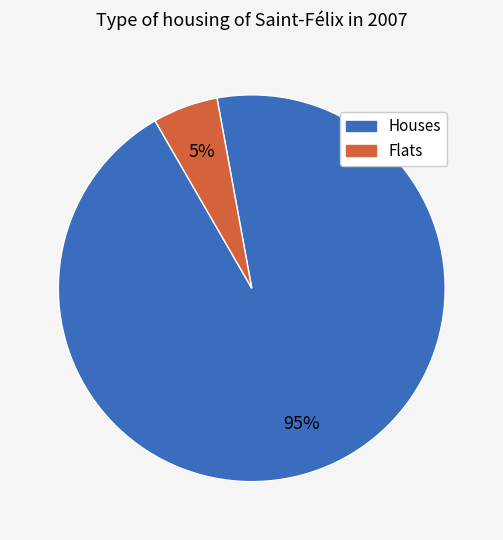

To the nearest percent, what is the average slice percentage?

50%